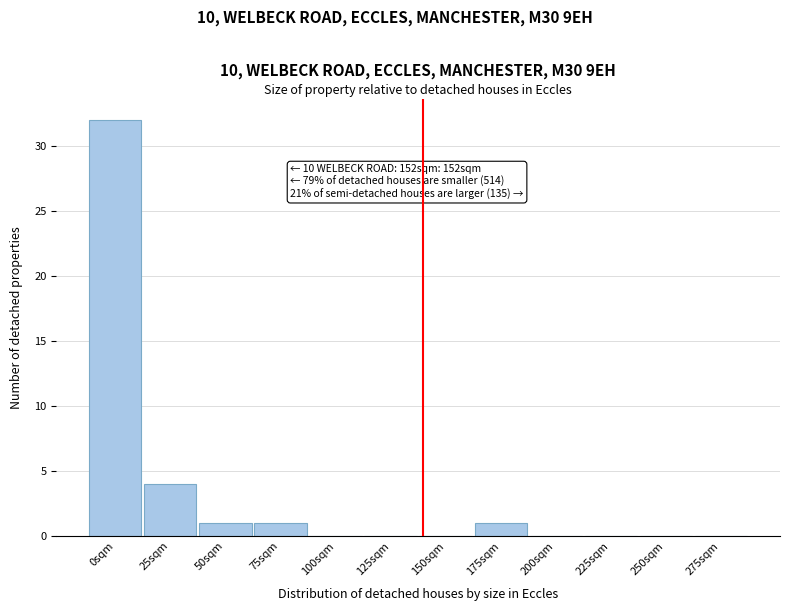

Reading left to right, what are all the values shown in this chart?

0sqm=32	25sqm=4	50sqm=1	75sqm=1	100sqm=0	125sqm=0	150sqm=0	175sqm=1	200sqm=0	225sqm=0	250sqm=0	275sqm=0